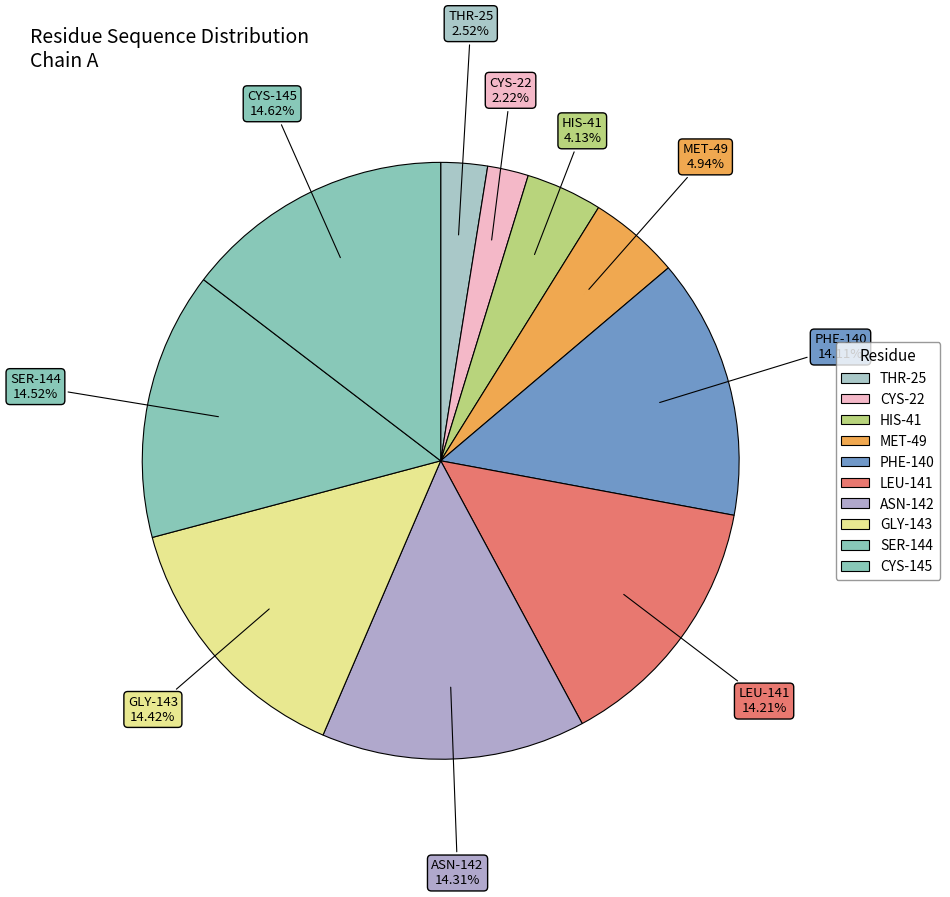

How many slices are in this pie chart?

10